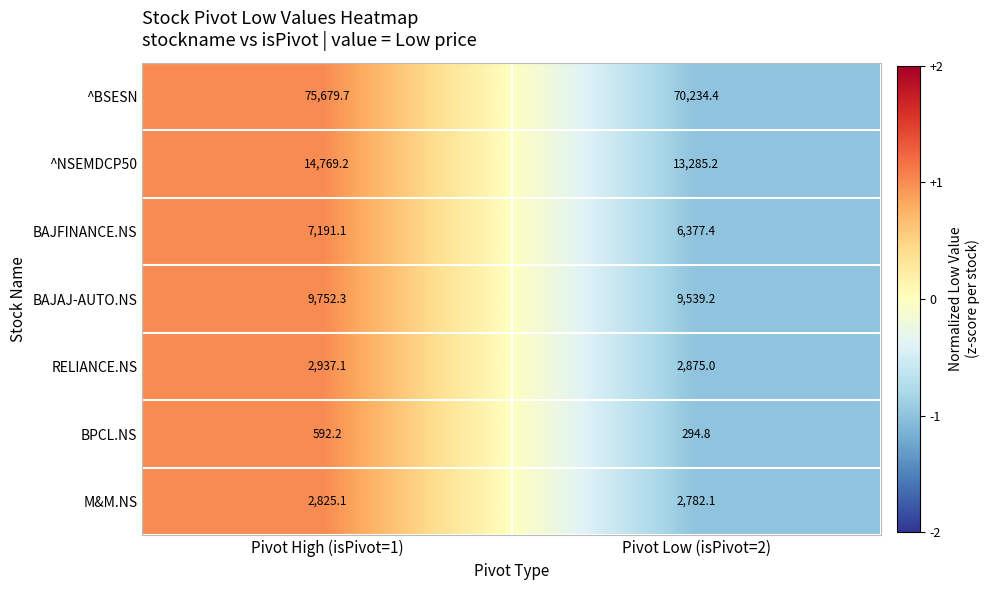

What is the difference between the maximum and minimum values in the ^NSEMDCP50 series?

1484.0